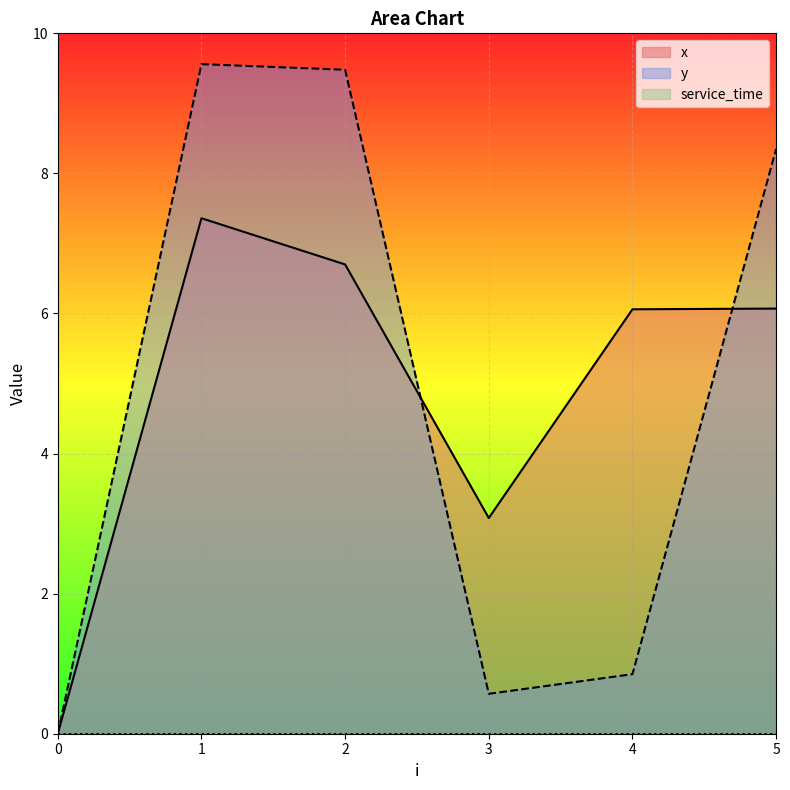

How many intersections are there between y and x?

2